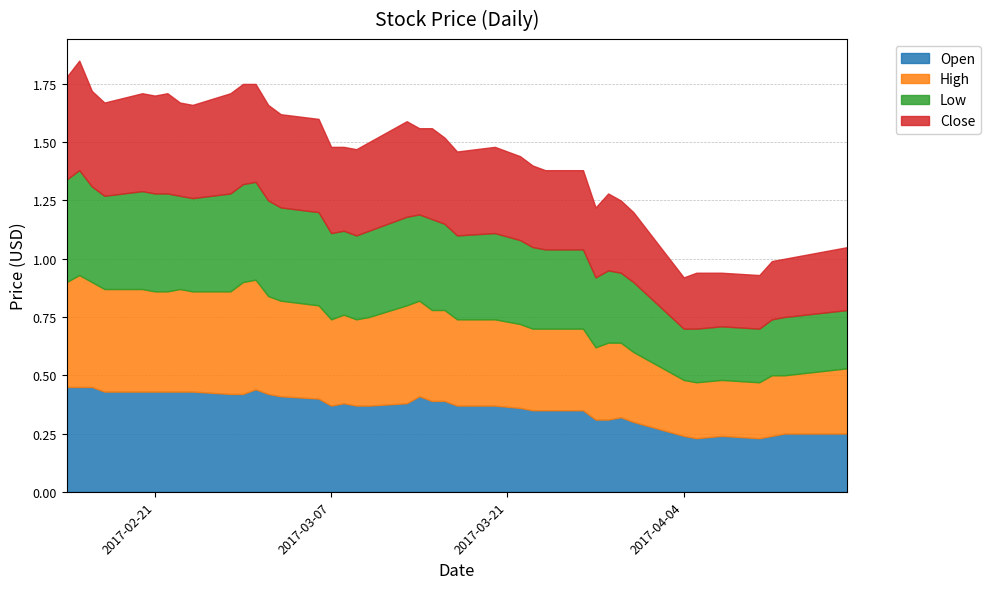

How many lines are shown in the chart?

4